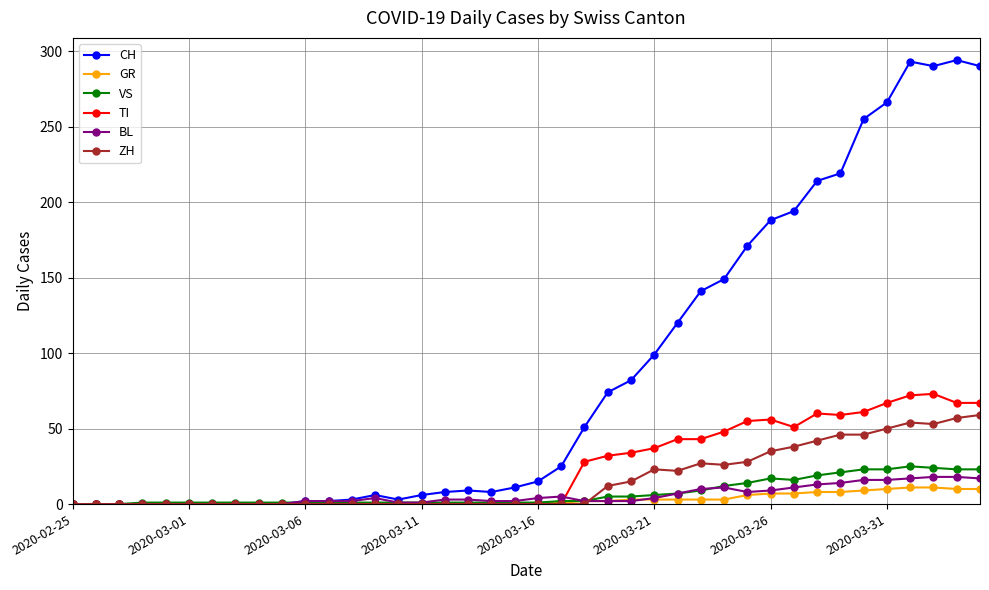

Which series has the largest total across all categories?

CH